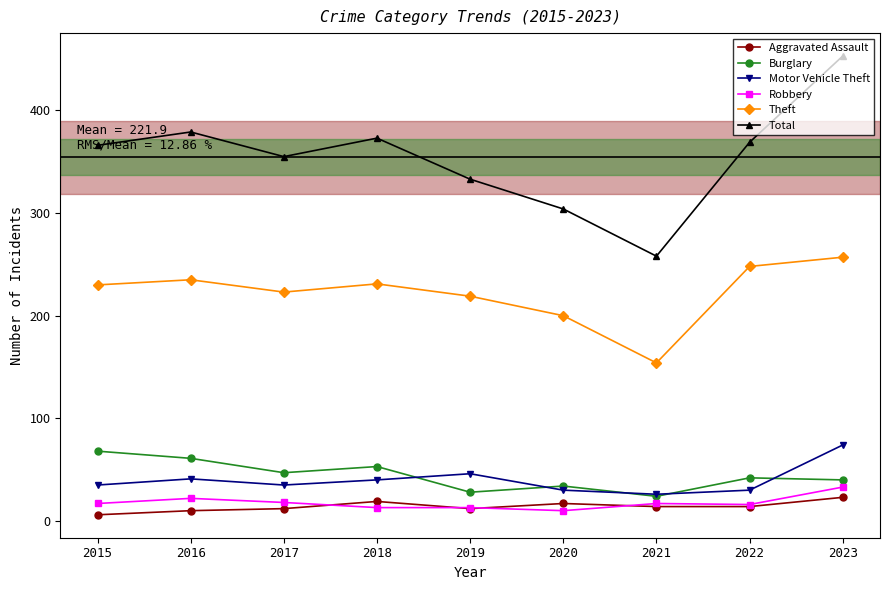

Count the number of data series in this chart.

6